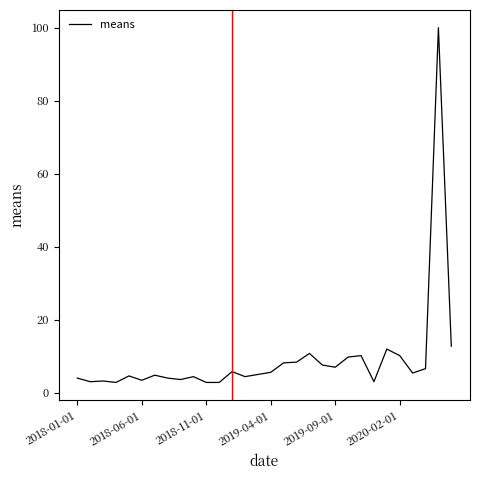

What is the maximum value shown in the chart?

100.0